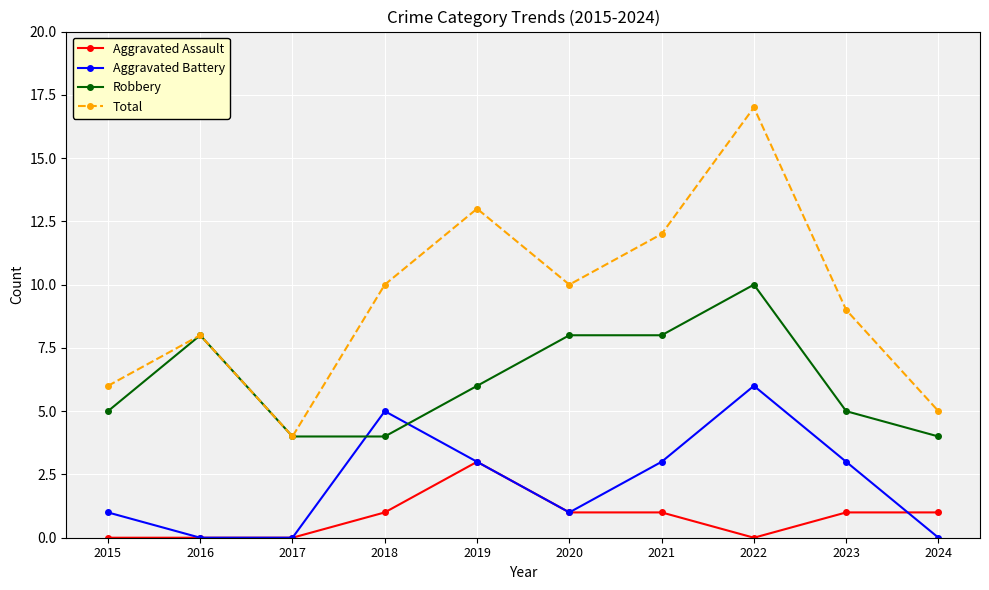

Does the chart have visible grid lines?

Yes